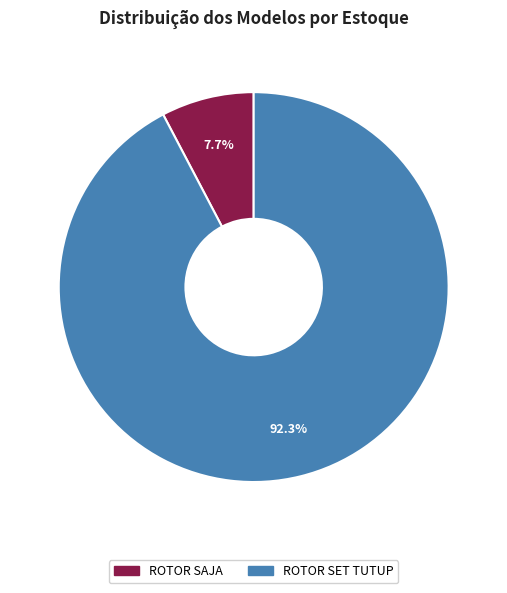

How many slices are in this pie chart?

2